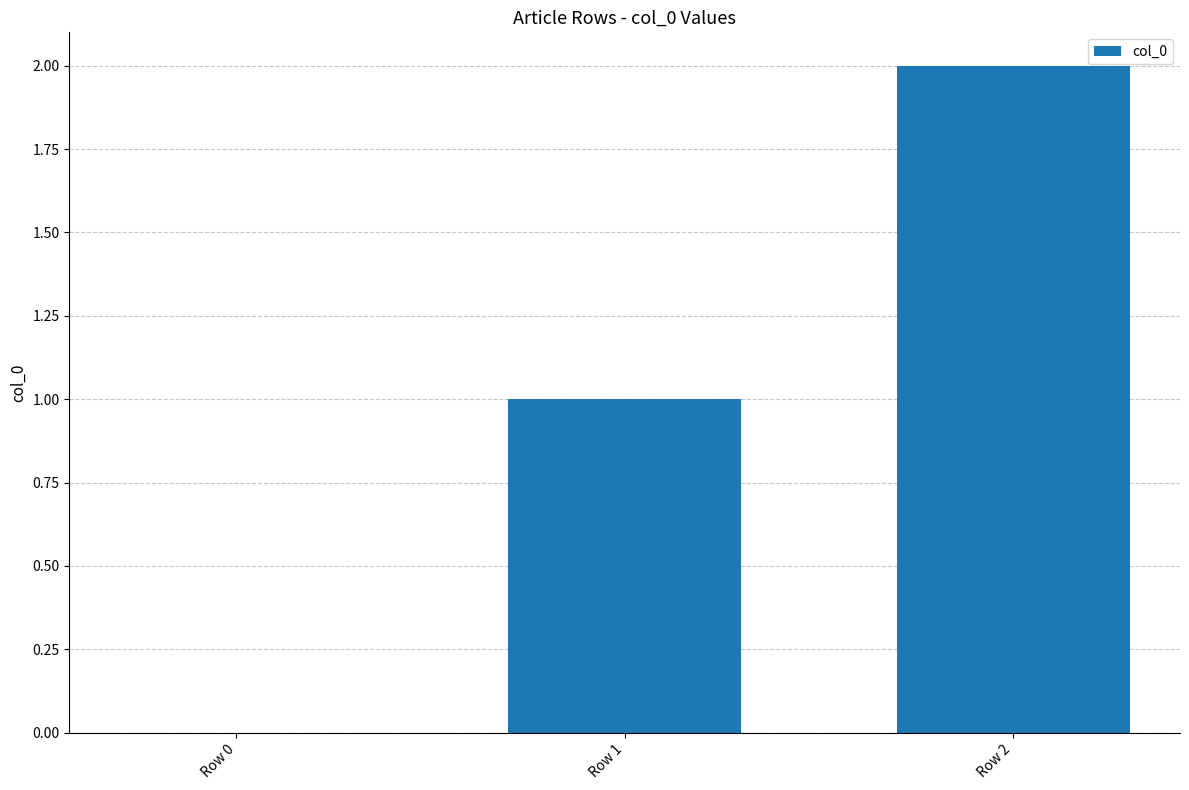

Between Row 0 and Row 2, which is larger?

Row 2